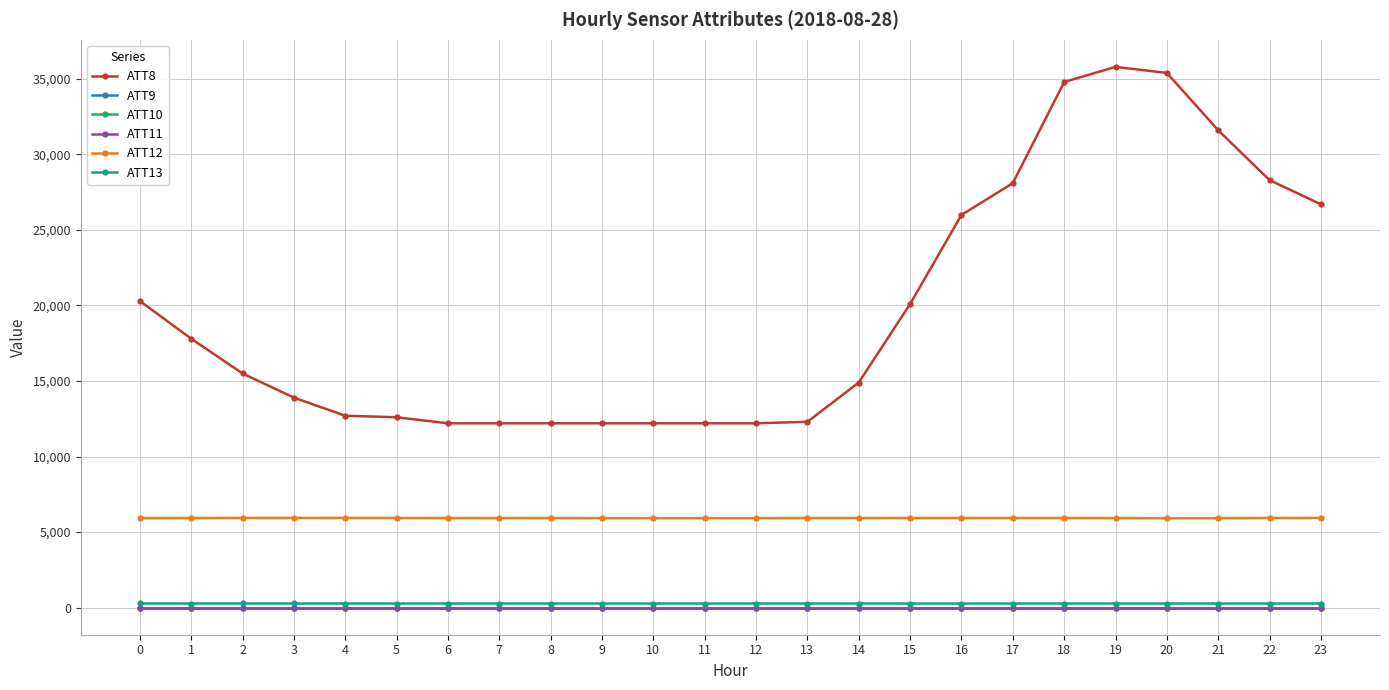

Does the chart have visible grid lines?

Yes